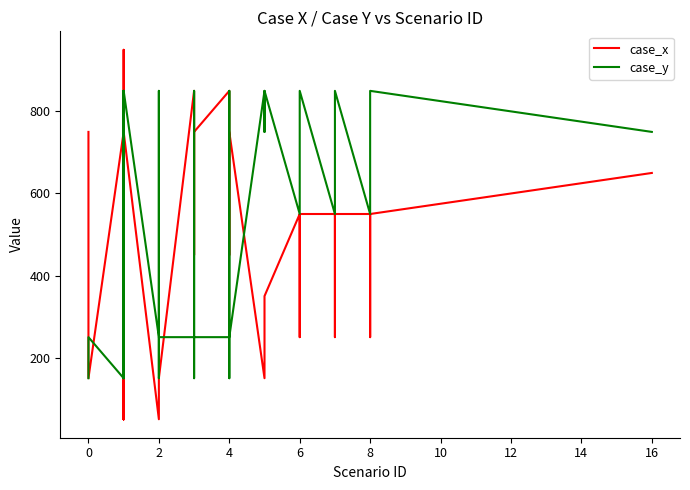

At 6, list the series in order from smallest to largest.

case_x, case_y